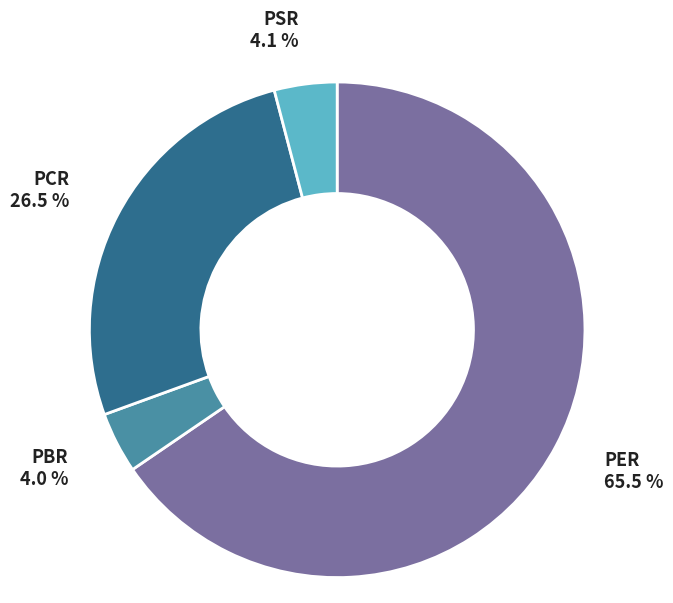

What is the largest slice in the pie chart?

PER